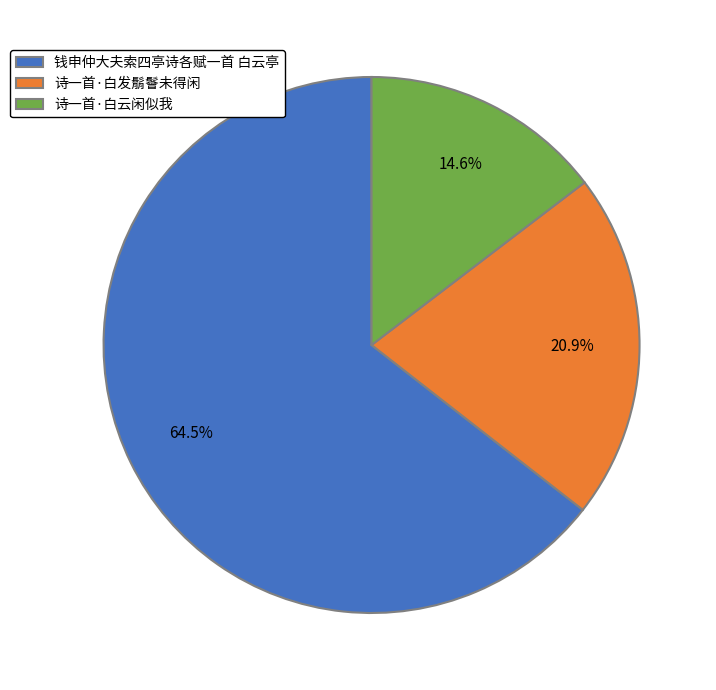

What percentage do 诗一首·白发鬅鬙未得闲 and 诗一首·白云闲似我 together represent?

35.5%